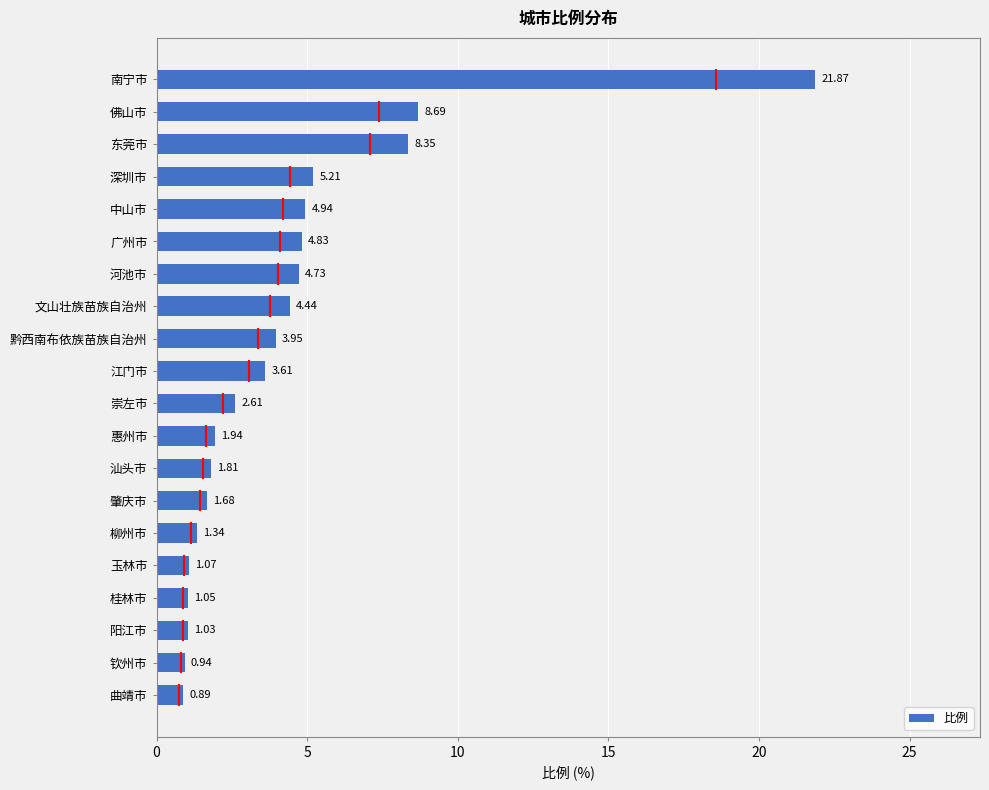

Rank the categories by value from lowest to highest.

曲靖市, 钦州市, 阳江市, 桂林市, 玉林市, 柳州市, 肇庆市, 汕头市, 惠州市, 崇左市, 江门市, 黔西南布依族苗族自治州, 文山壮族苗族自治州, 河池市, 广州市, 中山市, 深圳市, 东莞市, 佛山市, 南宁市